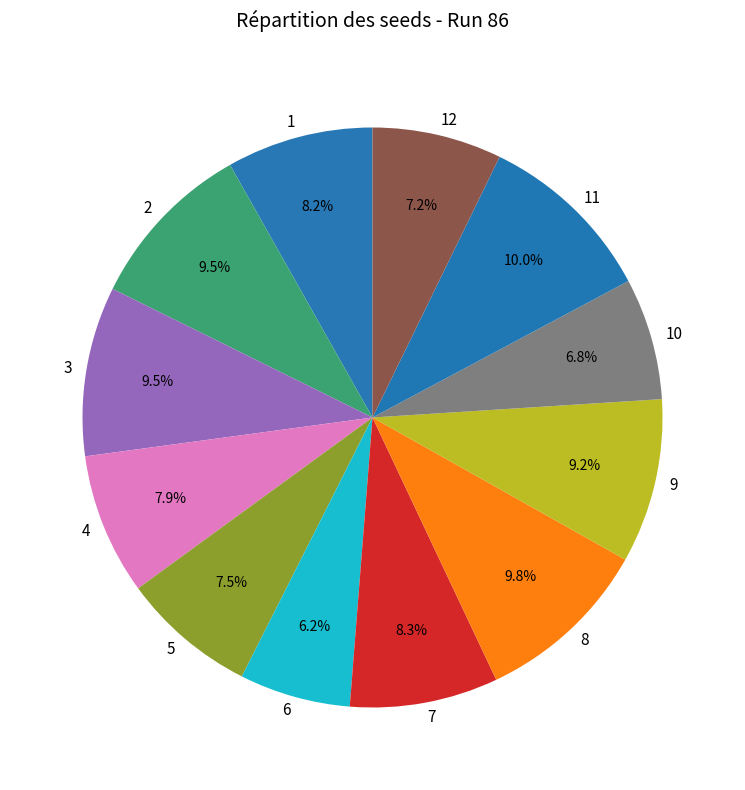

What is the total percentage of 12 and 7?

15.5%